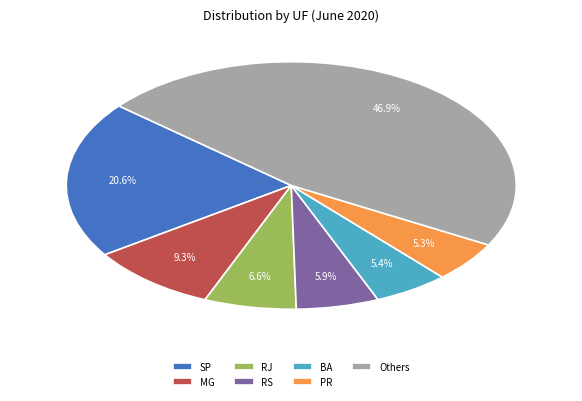

How many segments does this pie chart have?

7